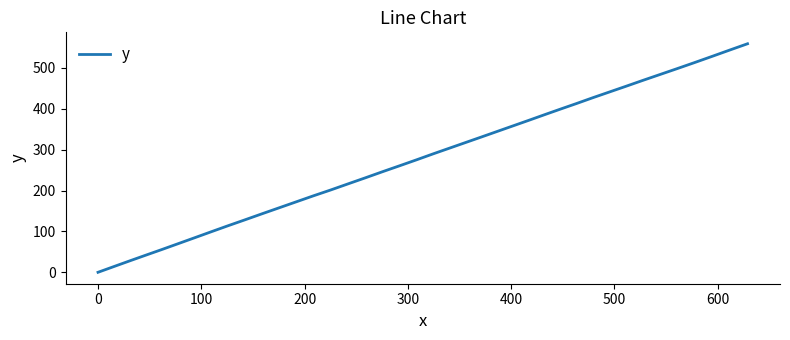

What is the greatest value displayed?

559.3